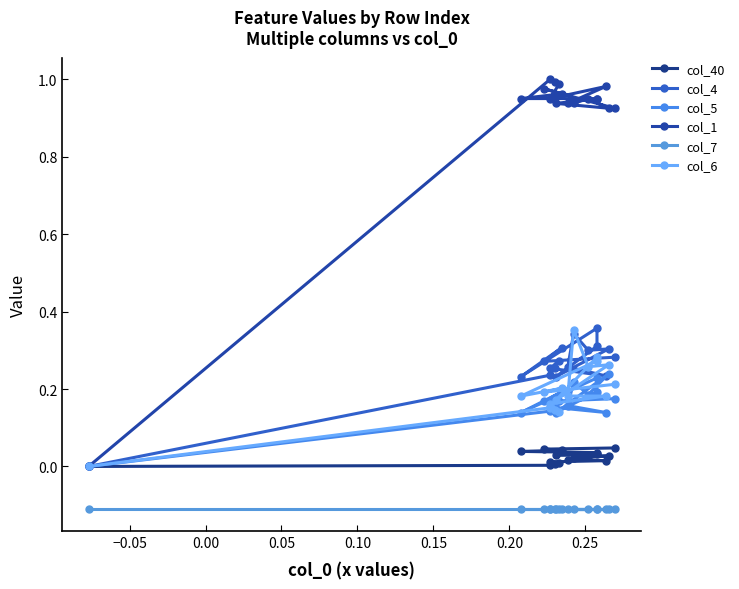

The col_6 series shows 0.2 at −0.10. True or false?

False